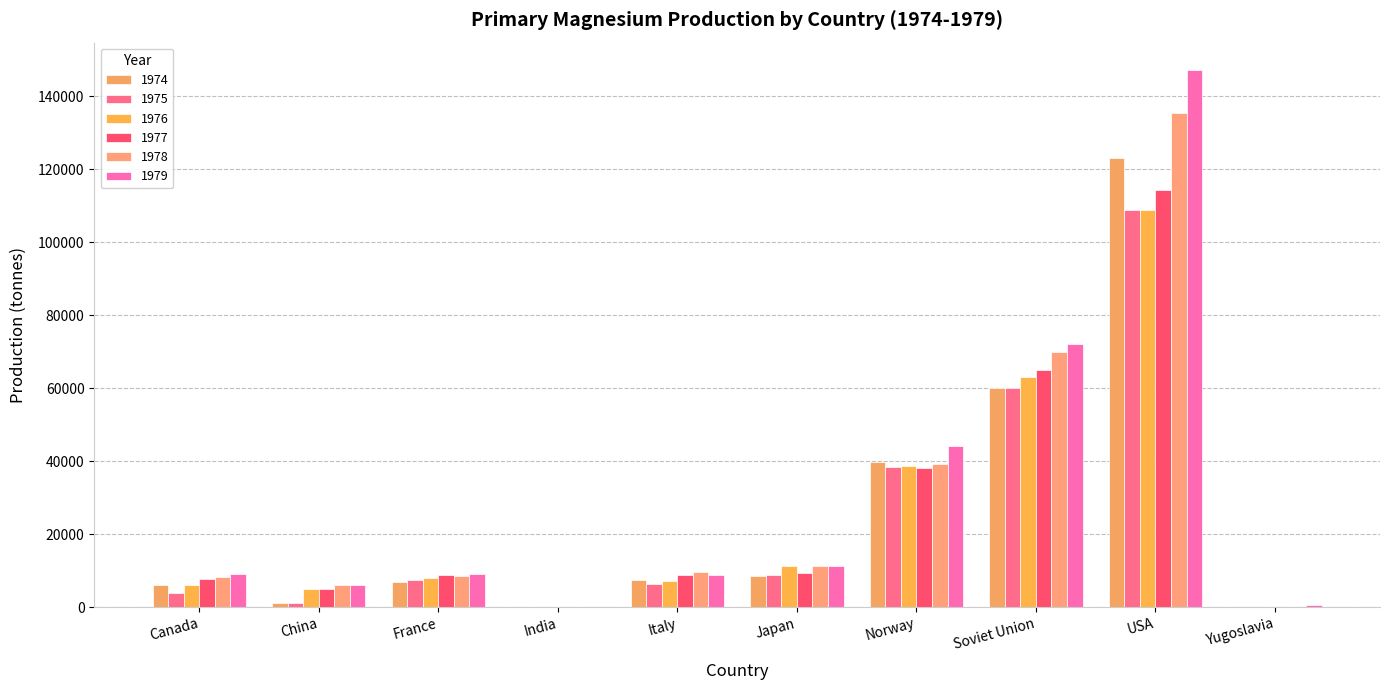

How many groups of bars are there?

10